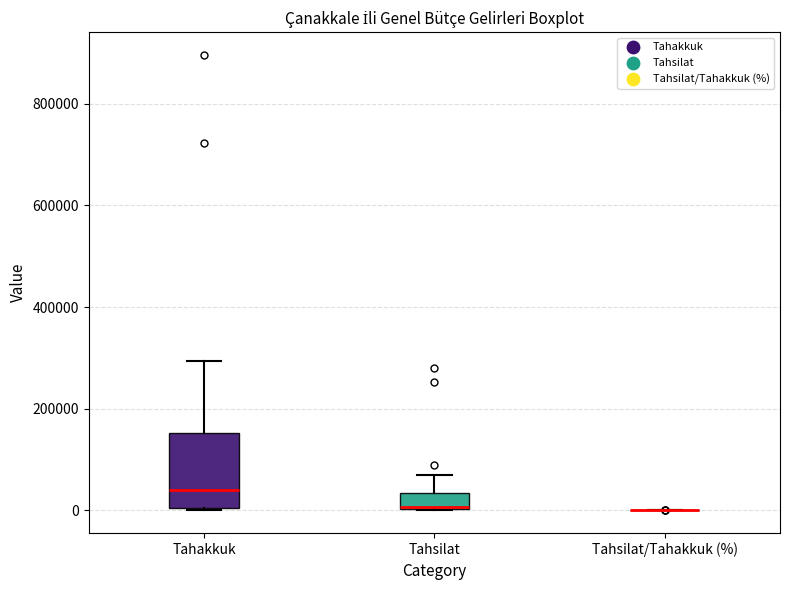

Reading left to right, read every box against the y-axis: the position of its median line, the range the box covers, and the ends of its whiskers. The values are not printed on the chart, so give them approximately, as read against the axis.

Tahakkuk: median 40000, box 0 to 160000, whiskers 0 to 300000
Tahsilat: median 0, box 0 to 40000, whiskers 0 to 60000
Tahsilat/Tahakkuk (%): box collapsed to a line at 0, whiskers 0 to 0